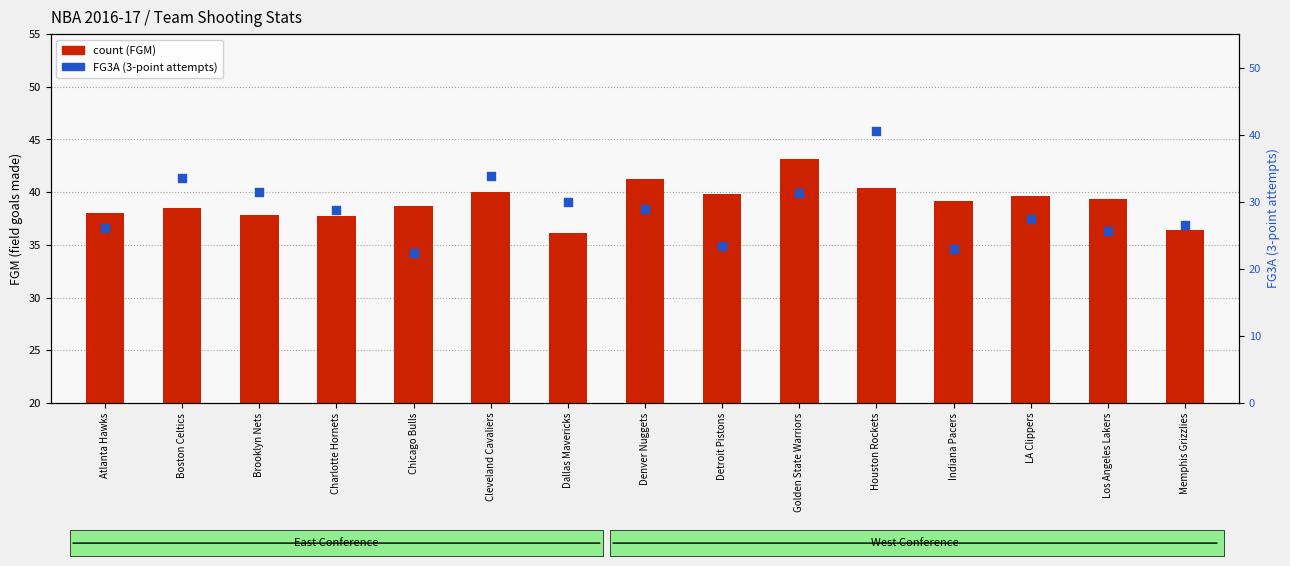

At how many categories does at least one series exceed 25?

15